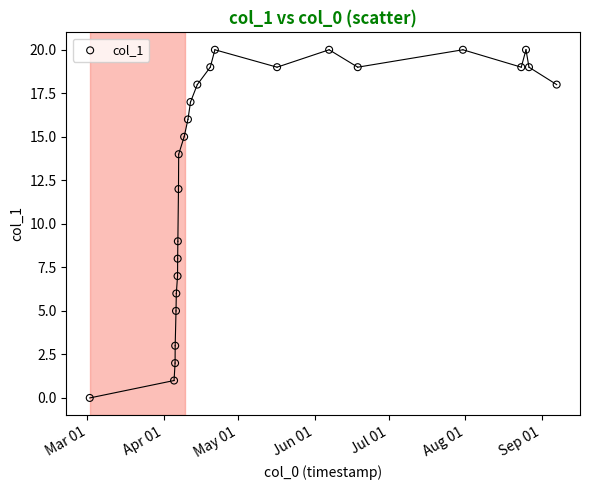

What is the range of Y values (max minus min)?

20